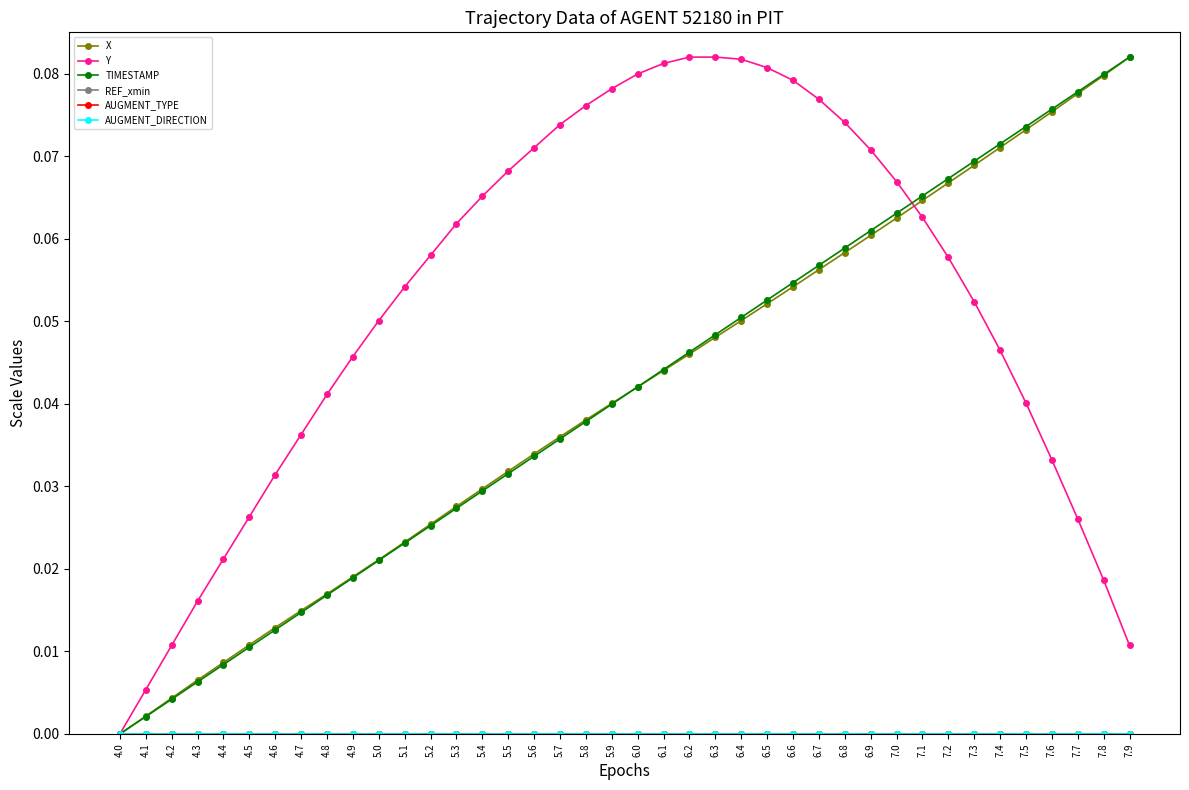

Is this an area chart (filled region under the line)?

No